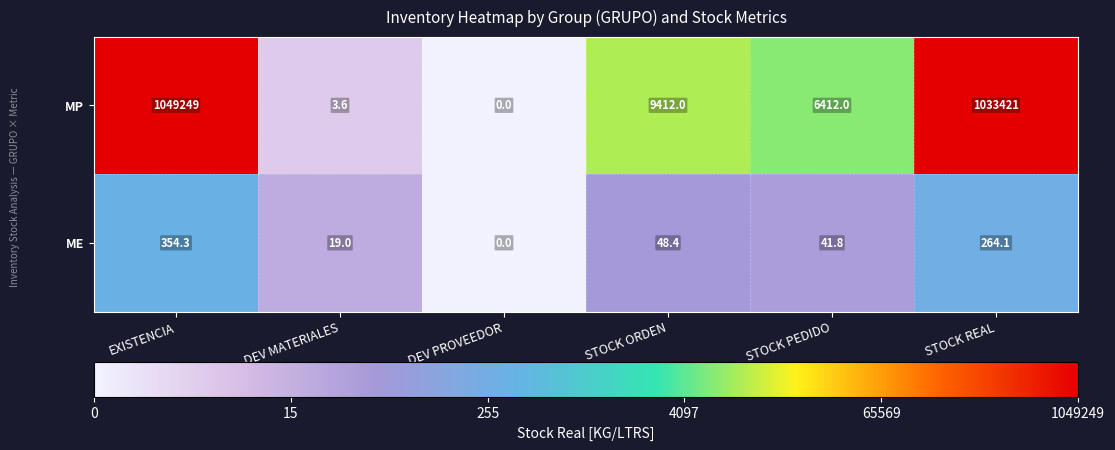

Between DEV MATERIALES and STOCK ORDEN, which series saw the biggest shift?

MP